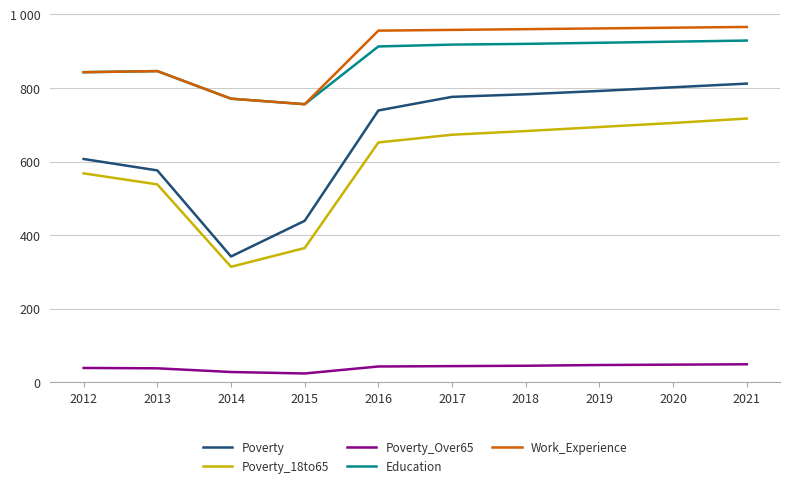

Between 2018 and 2021, which is larger?

2021